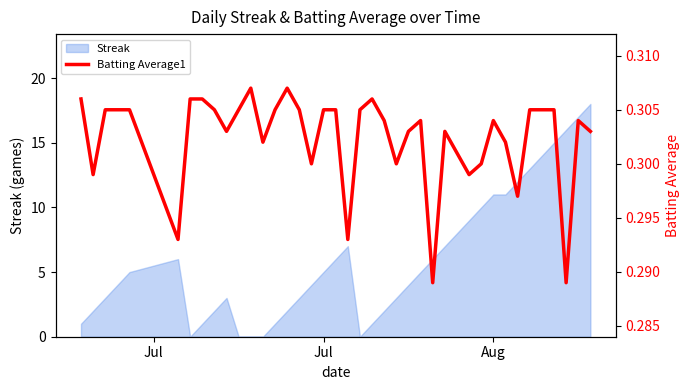

How many points are higher than both their immediate neighbors (excluding endpoints)?

7